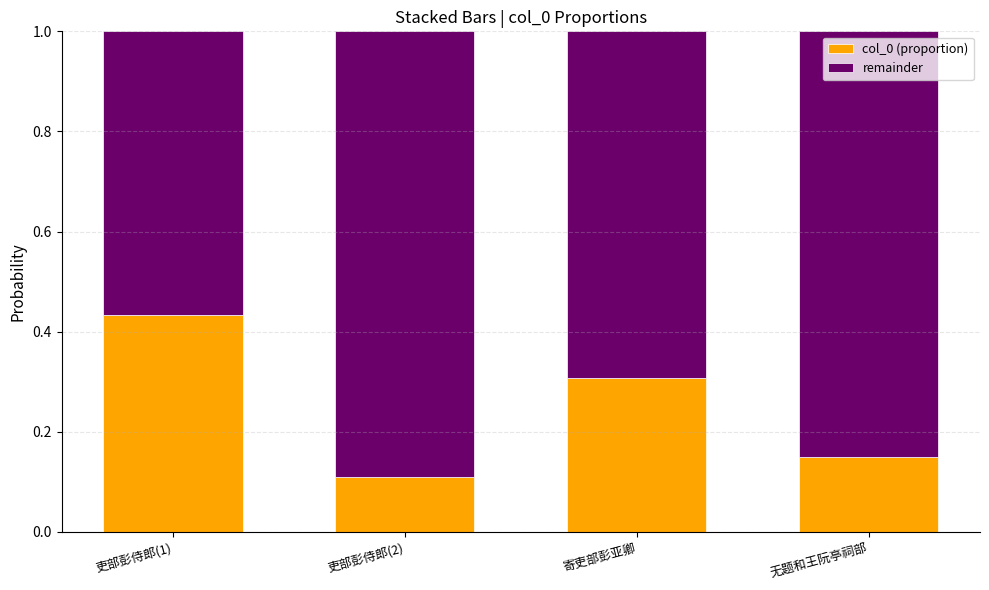

List the labels in order of col_0 (proportion) value, largest first.

吏部彭侍郎(1), 寄吏部彭亚卿, 无题和王阮亭祠部, 吏部彭侍郎(2)